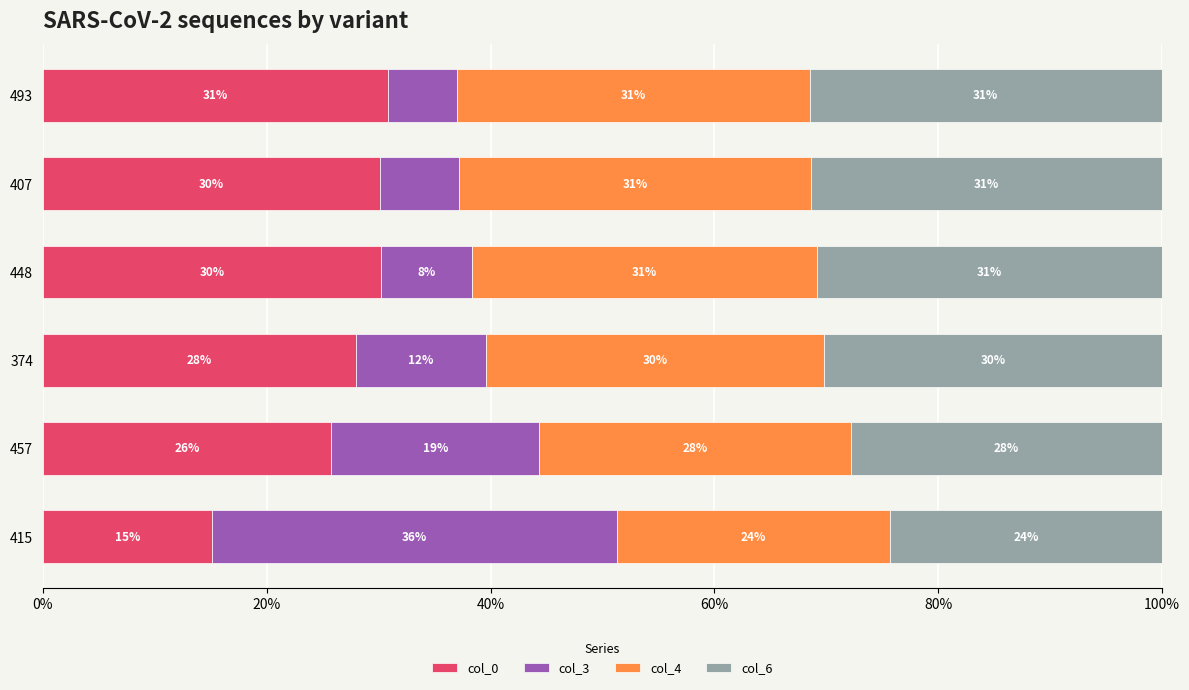

What are all the series names shown in the legend?

col_0, col_3, col_4, col_6